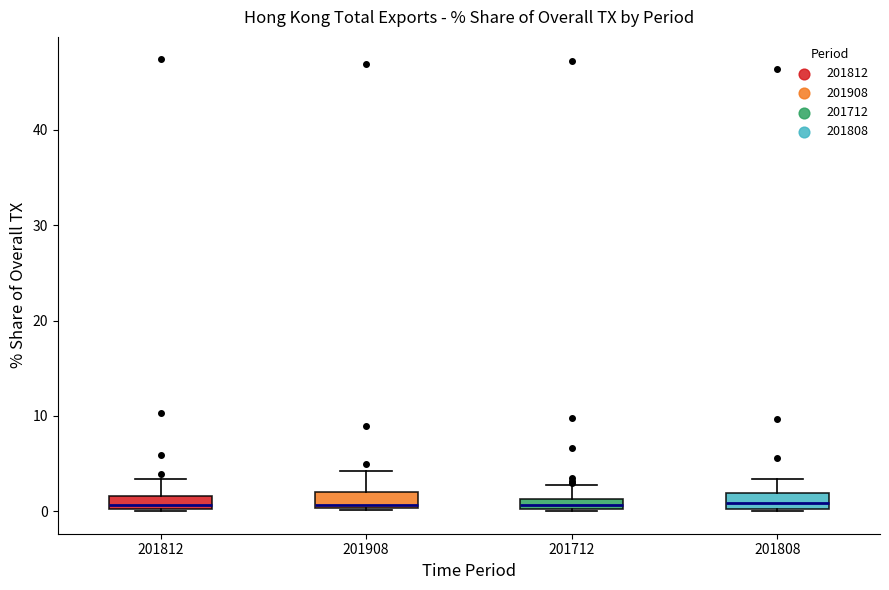

Where is the upper edge of the box at x = 201808 on the y-axis? The values are not printed on the chart, so give them approximately, as read against the axis.

2